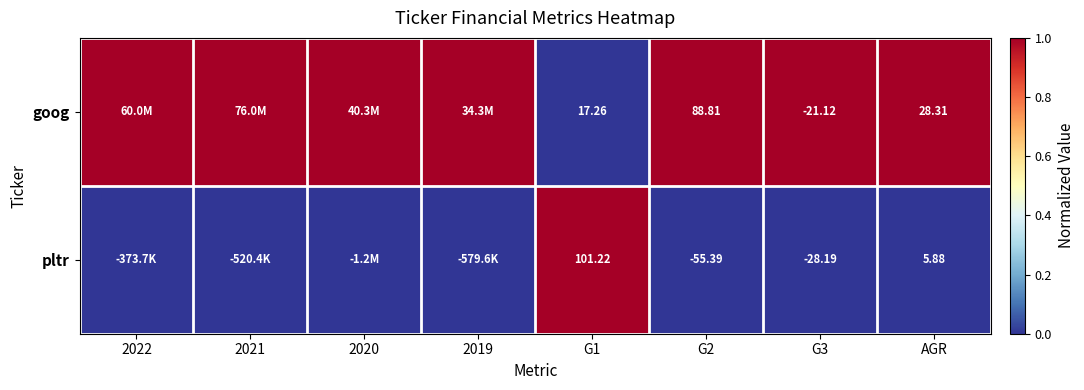

Count the number of categories in the chart.

8